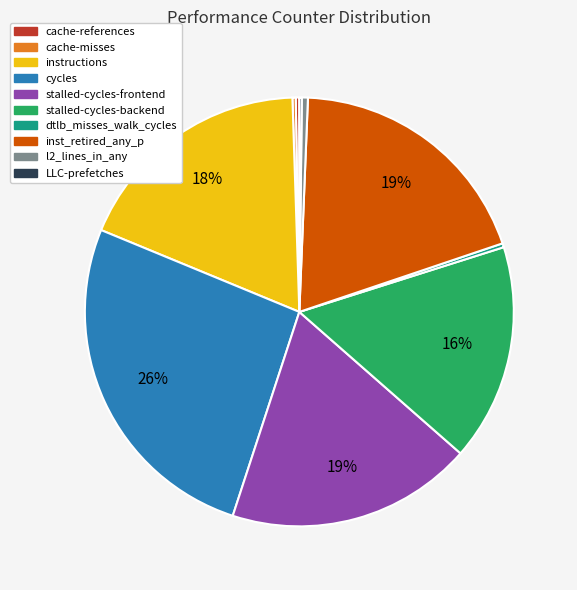

What percentage is the stalled-cycles-backend slice, to the nearest percent?

16%